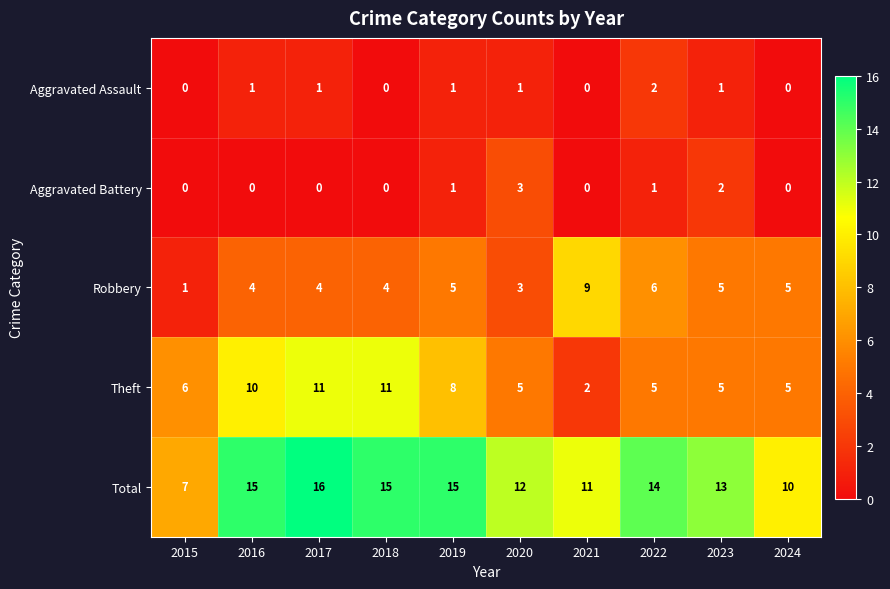

Where does the Total series first go above 14?

2016